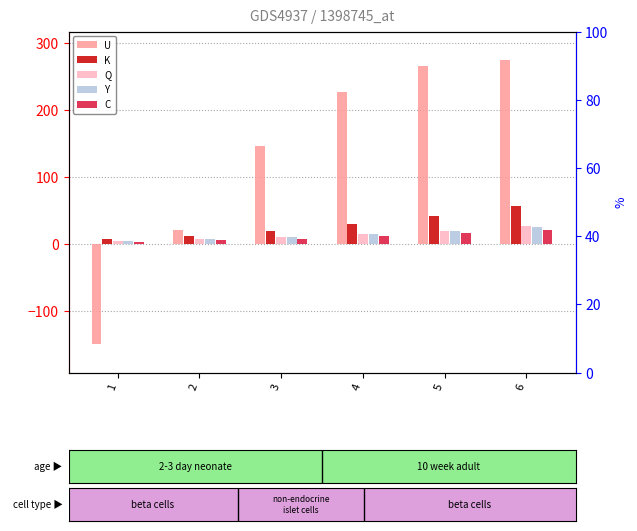

The K series shows 28.8 at 4. True or false?

True